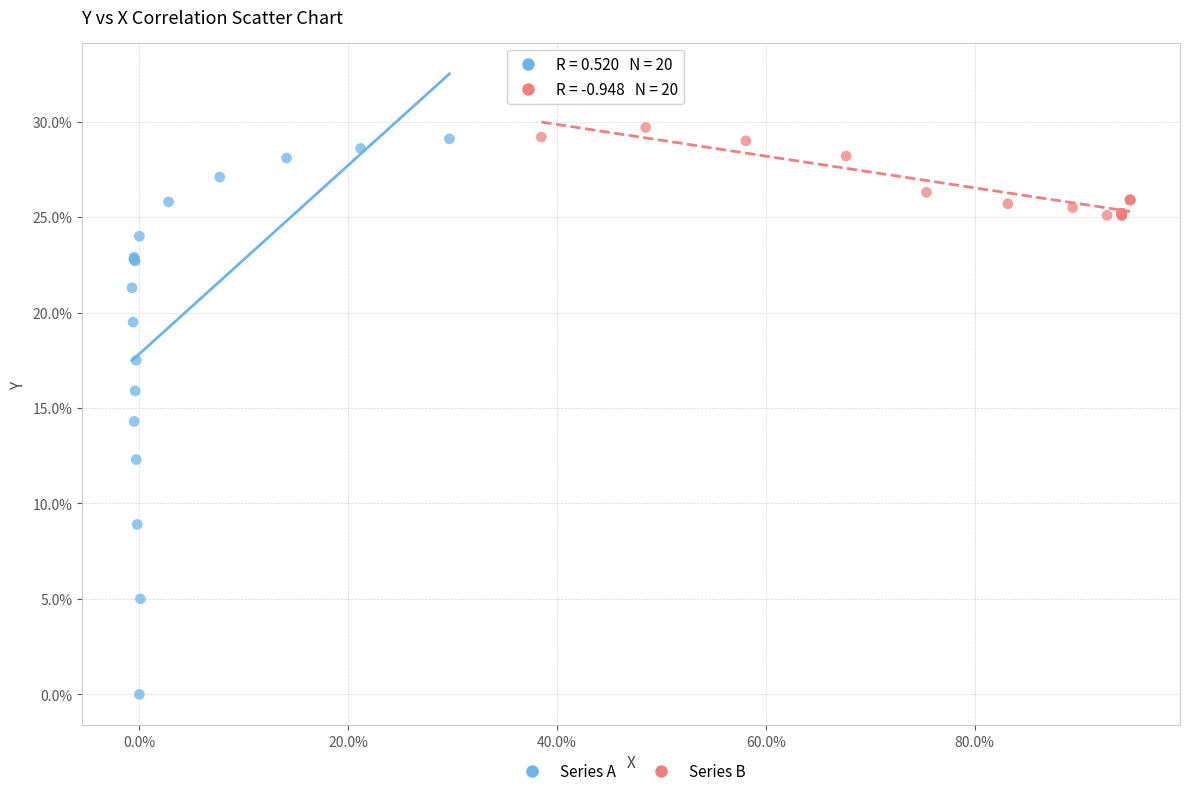

Which series reaches the maximum Y coordinate?

Series B